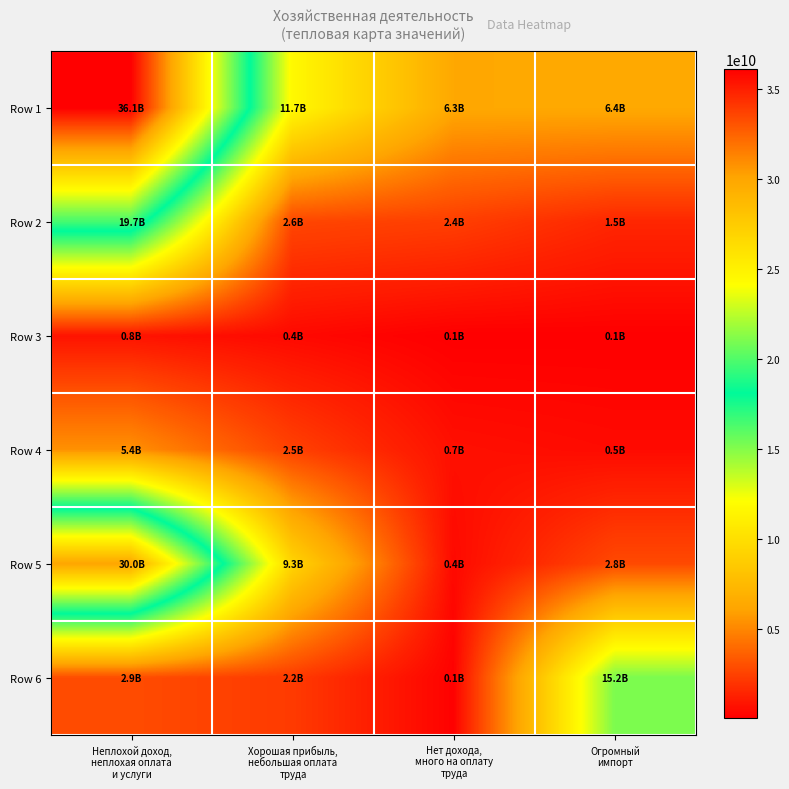

Reading left to right, what are all the values shown in this chart?

Row 1: Неплохой доход,
неплохая оплата
и услуги=36116561002	Хорошая прибыль,
небольшая оплата
труда=11698768850	Нет дохода,
много на оплату
труда=6308914146	Огромный
импорт=6356393439
Row 2: Неплохой доход,
неплохая оплата
и услуги=19670191627	Хорошая прибыль,
небольшая оплата
труда=2637397644	Нет дохода,
много на оплату
труда=2353069175	Огромный
импорт=1485063344
Row 3: Неплохой доход,
неплохая оплата
и услуги=768105717	Хорошая прибыль,
небольшая оплата
труда=406427853	Нет дохода,
много на оплату
труда=51881142	Огромный
импорт=72997887
Row 4: Неплохой доход,
неплохая оплата
и услуги=5368147212	Хорошая прибыль,
небольшая оплата
труда=2455741657	Нет дохода,
много на оплату
труда=657041636	Огромный
импорт=472522742
Row 5: Неплохой доход,
неплохая оплата
и услуги=30003059804	Хорошая прибыль,
небольшая оплата
труда=9293879669	Нет дохода,
много на оплату
труда=424800517	Огромный
импорт=2770002101
Row 6: Неплохой доход,
неплохая оплата
и услуги=2853770547	Хорошая прибыль,
небольшая оплата
труда=2206372635	Нет дохода,
много на оплату
труда=140071847	Огромный
импорт=15181014151